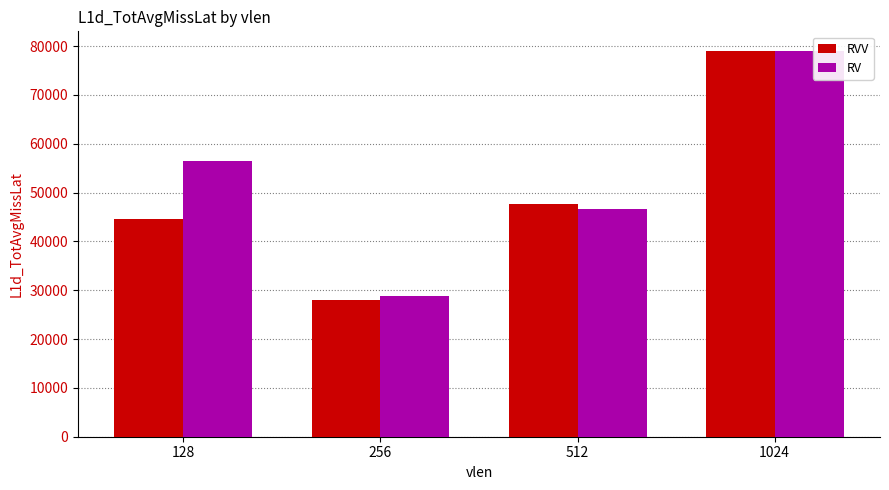

How many bars are there in total?

8